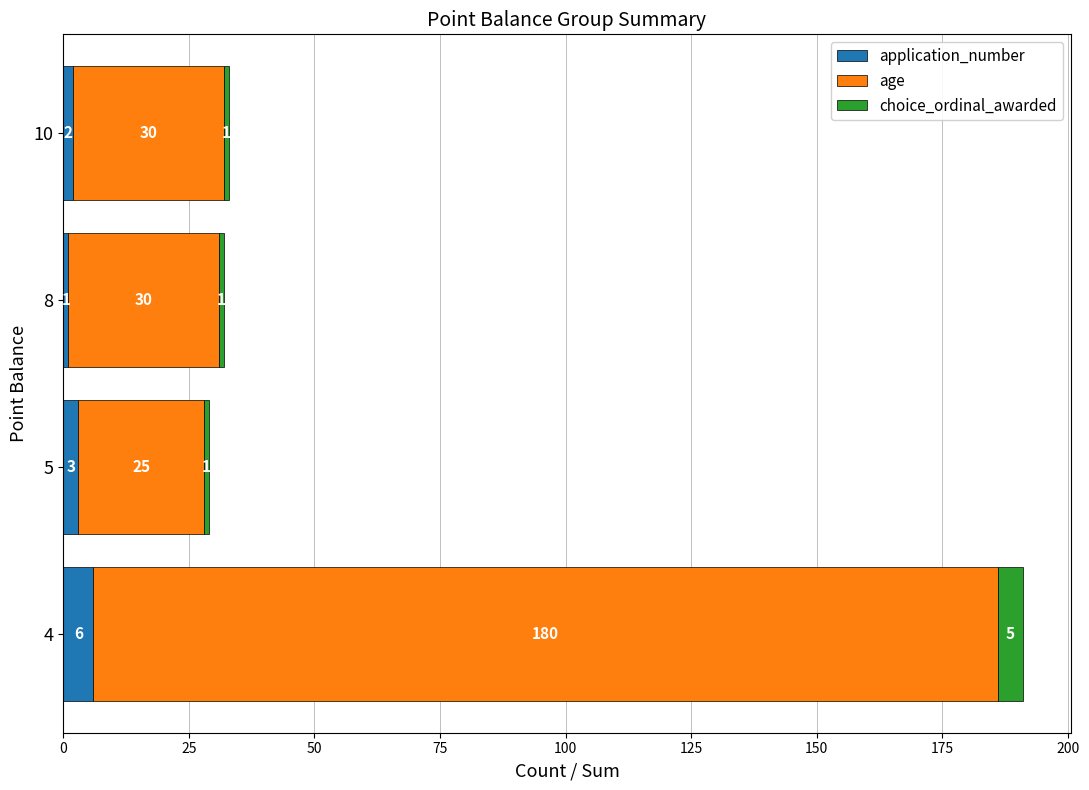

Which category has the highest value in the application_number series?

4